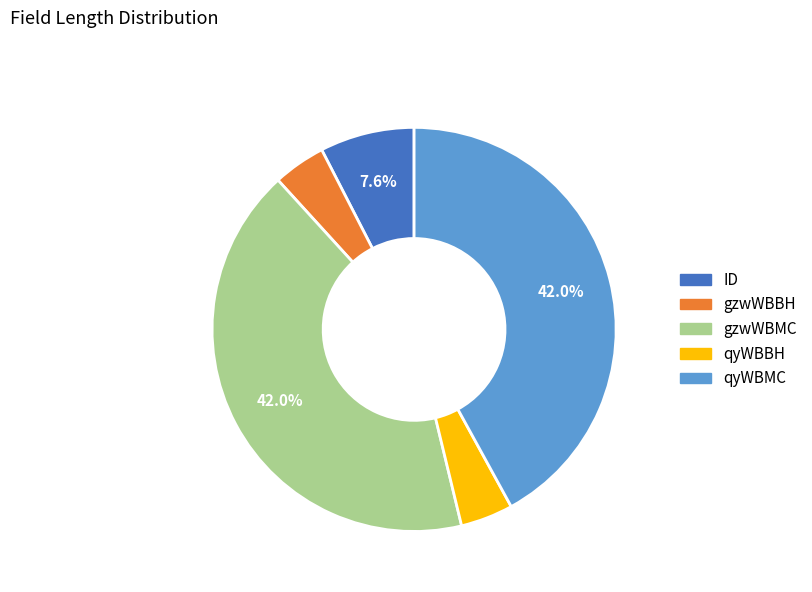

Combined, do gzwWBBH and qyWBBH account for over 50%?

No